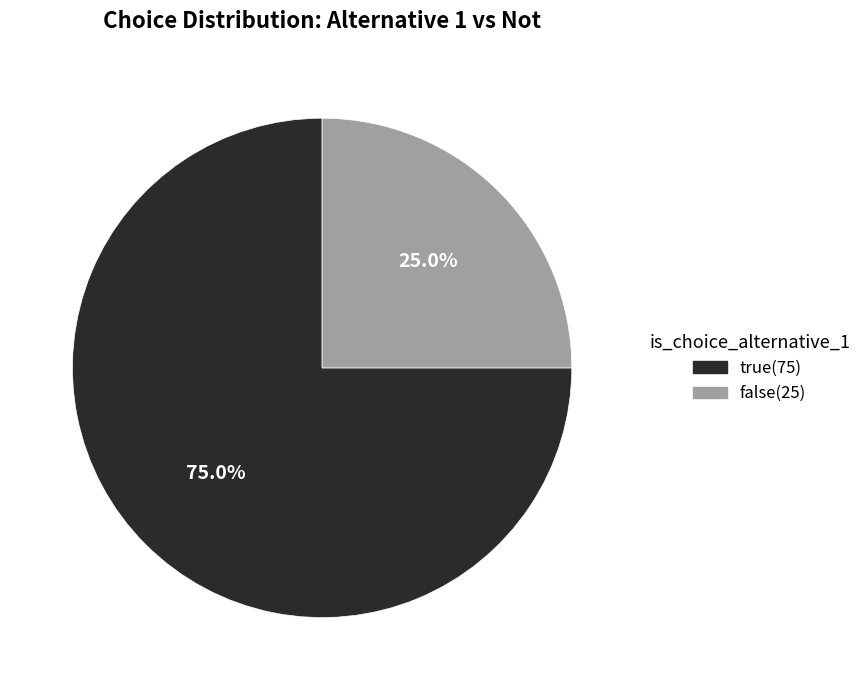

True or false: true accounts for 75% of the total.

True